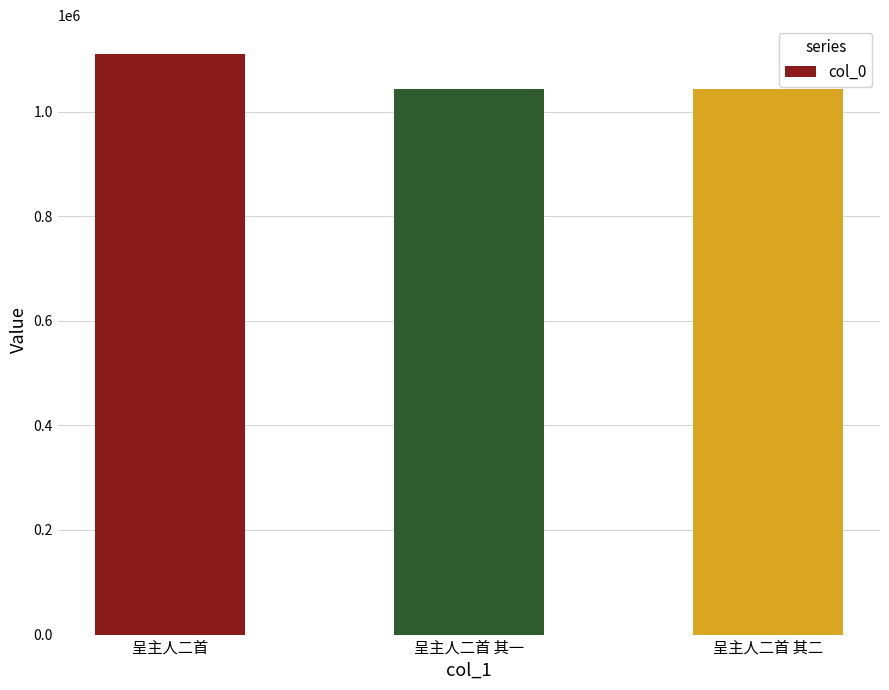

Does the chart contain any negative values?

No